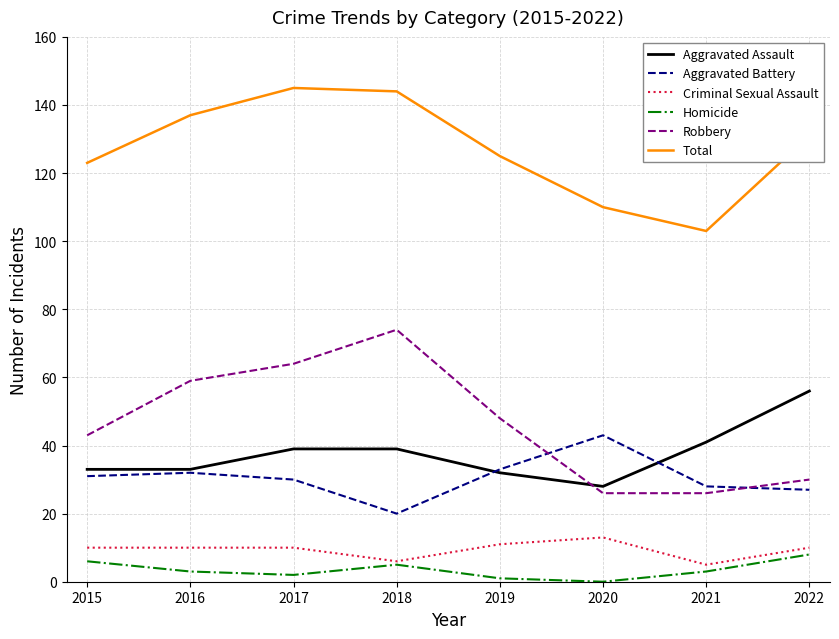

Reading left to right, list all the values displayed in this chart.

Aggravated Assault: 33	33	39	39	32	28	41	56
Aggravated Battery: 31	32	30	20	33	43	28	27
Criminal Sexual Assault: 10	10	10	6	11	13	5	10
Homicide: 6	3	2	5	1	0	3	8
Robbery: 43	59	64	74	48	26	26	30
Total: 123	137	145	144	125	110	103	131